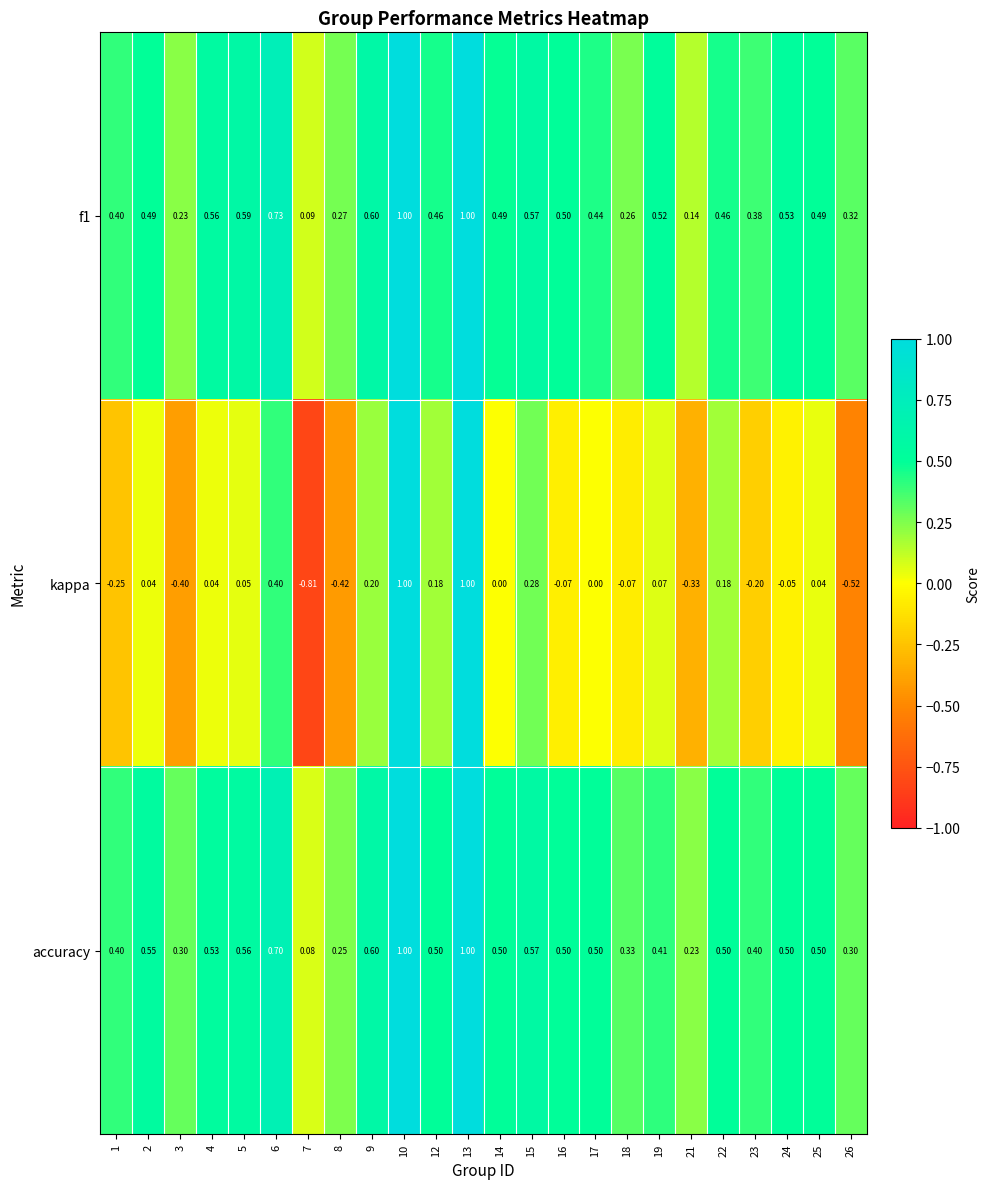

Which series has the widest spread of values?

kappa